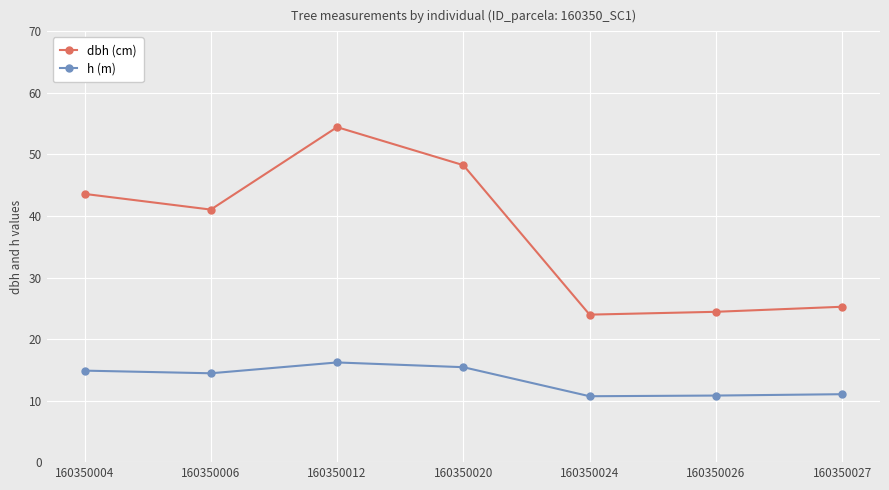

What is the value of the h (m) point at the 7th from the left?

11.0